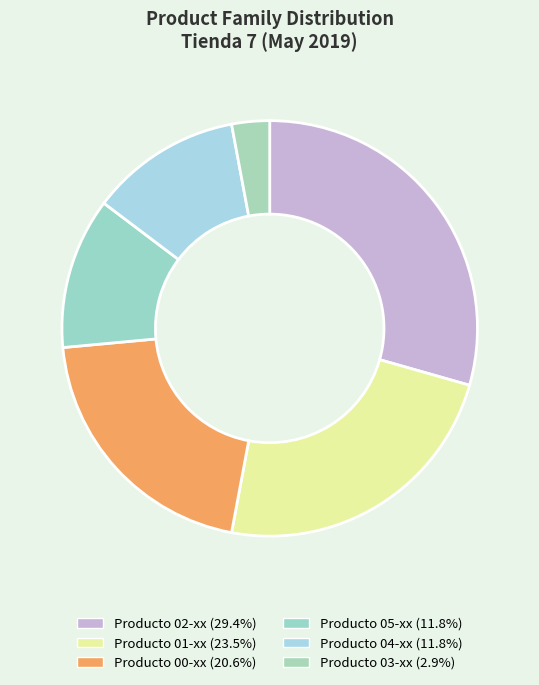

How many segments does this pie chart have?

6